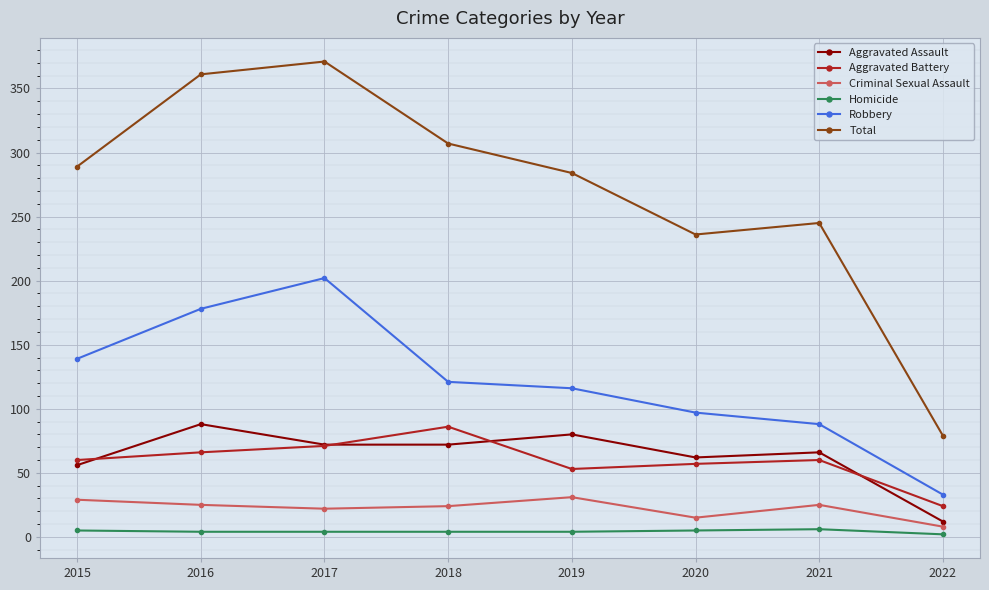

In Total, how many points are higher than both neighbors (excluding endpoints)?

2